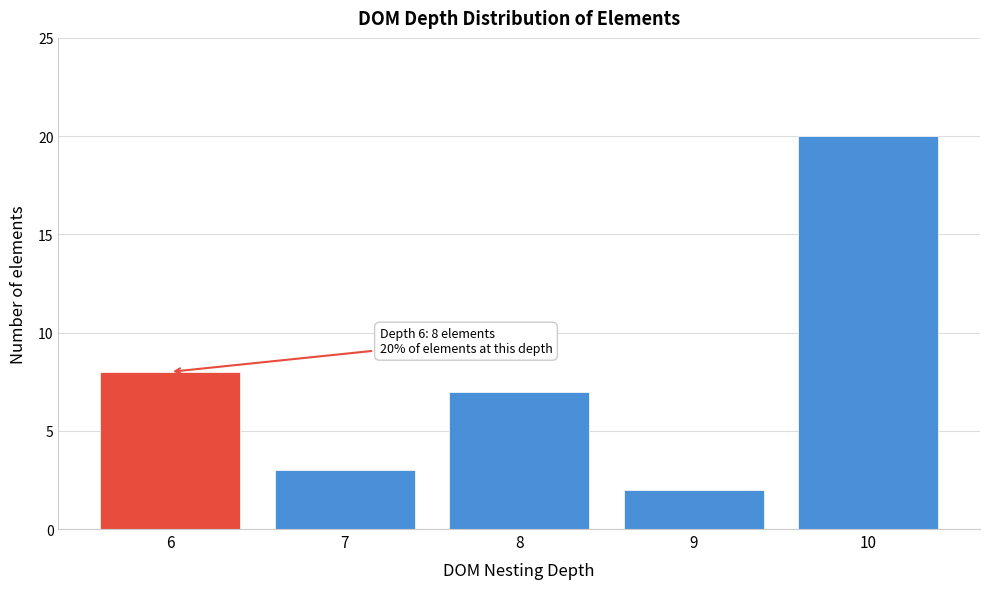

Reading left to right, list all the values displayed in this chart.

6=8	7=3	8=7	9=2	10=20